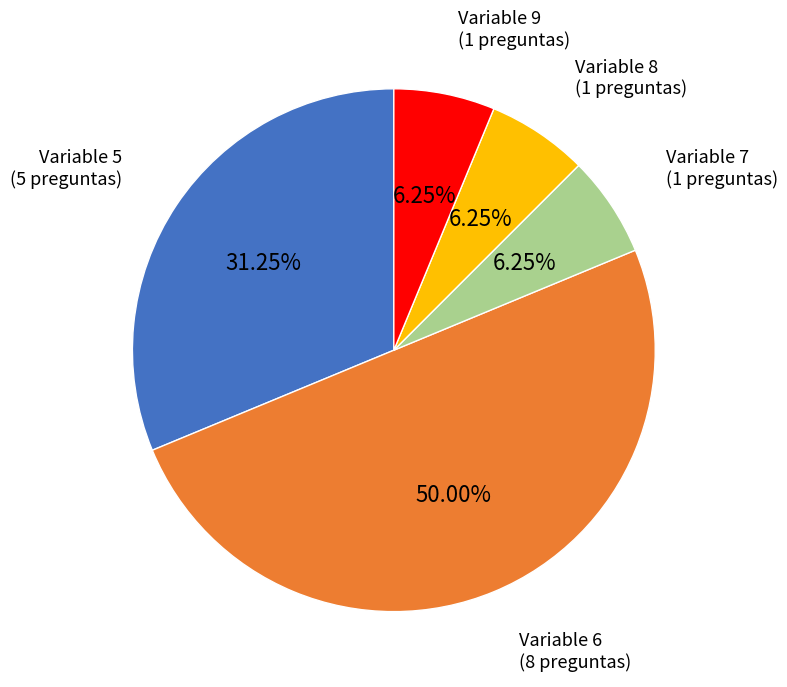

Is the sum of Variable 7 and Variable 5 greater than half?

No